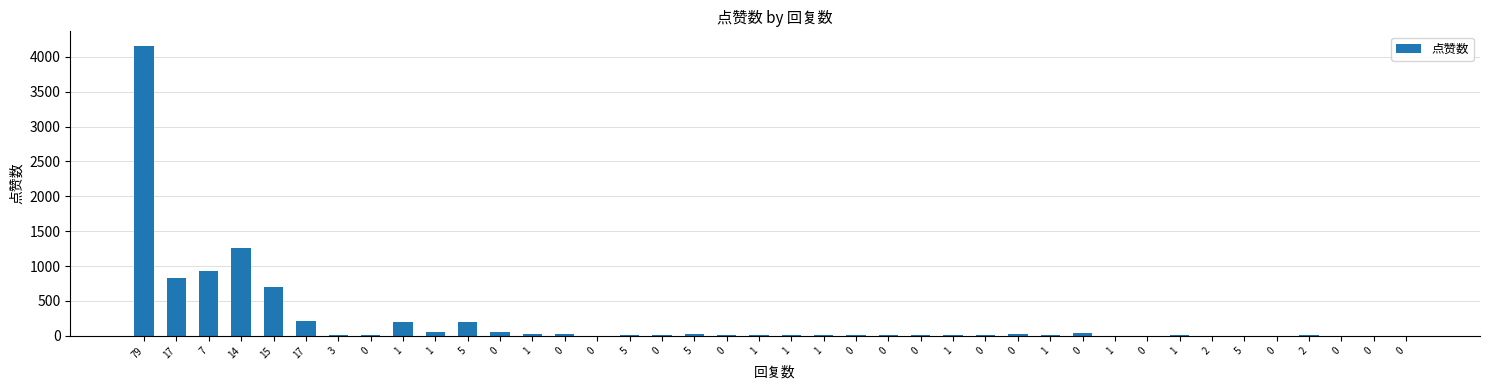

Are the bars horizontal?

No